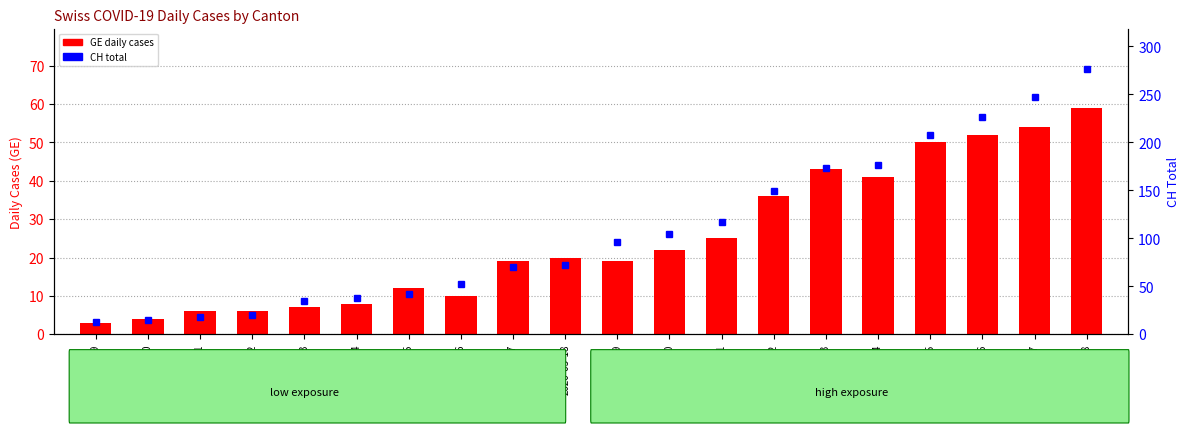

Reading right to left, extract all data points from this chart.

GE: 59	54	52	50	41	43	36	25	22	19	20	19	10	12	8	7	6	6	4	3
CH total: 277	247	227	208	177	173	149	117	105	96	72	70	53	42	38	35	20	18	15	13